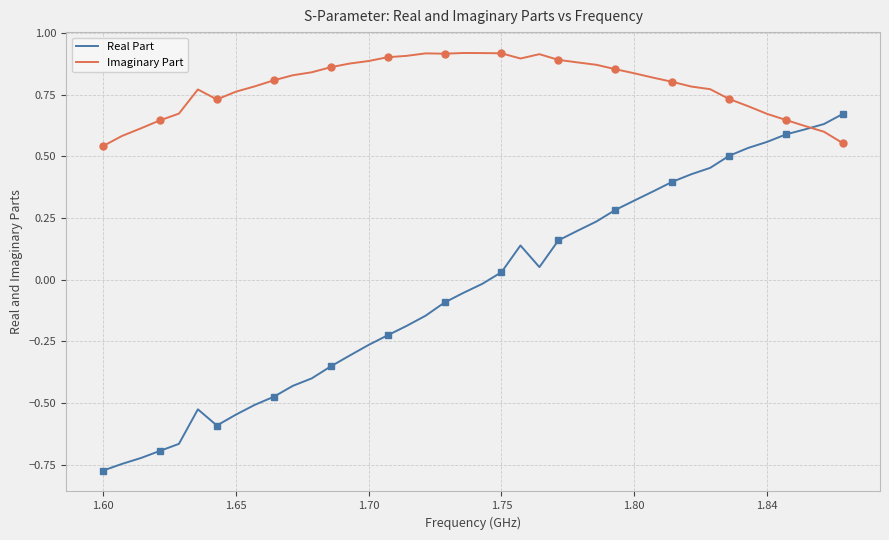

The value of Imaginary Part at 1.60 is 0.8. True or false?

False